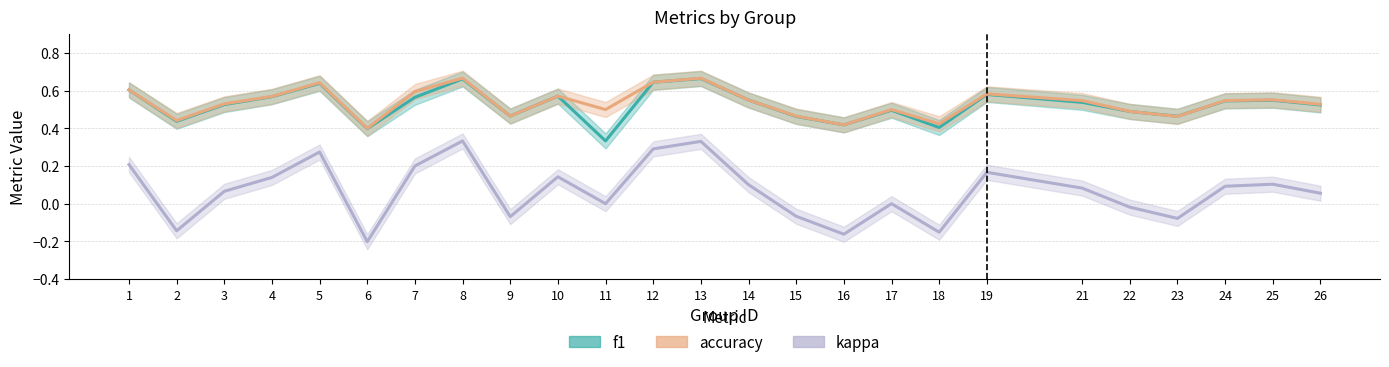

What is the approximate value of accuracy at 24?

0.5